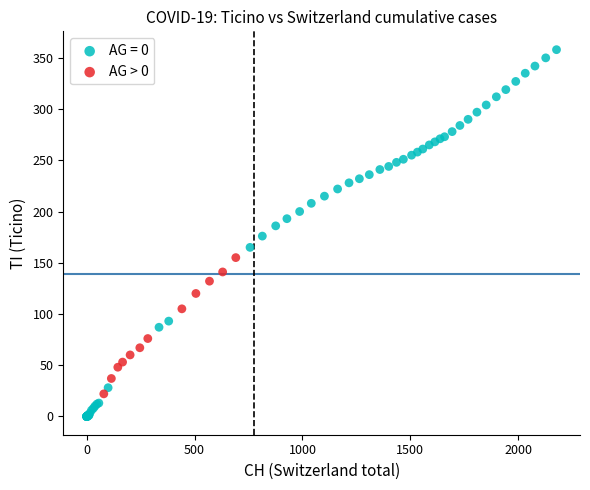

Which series contains the lowest Y value?

AG = 0